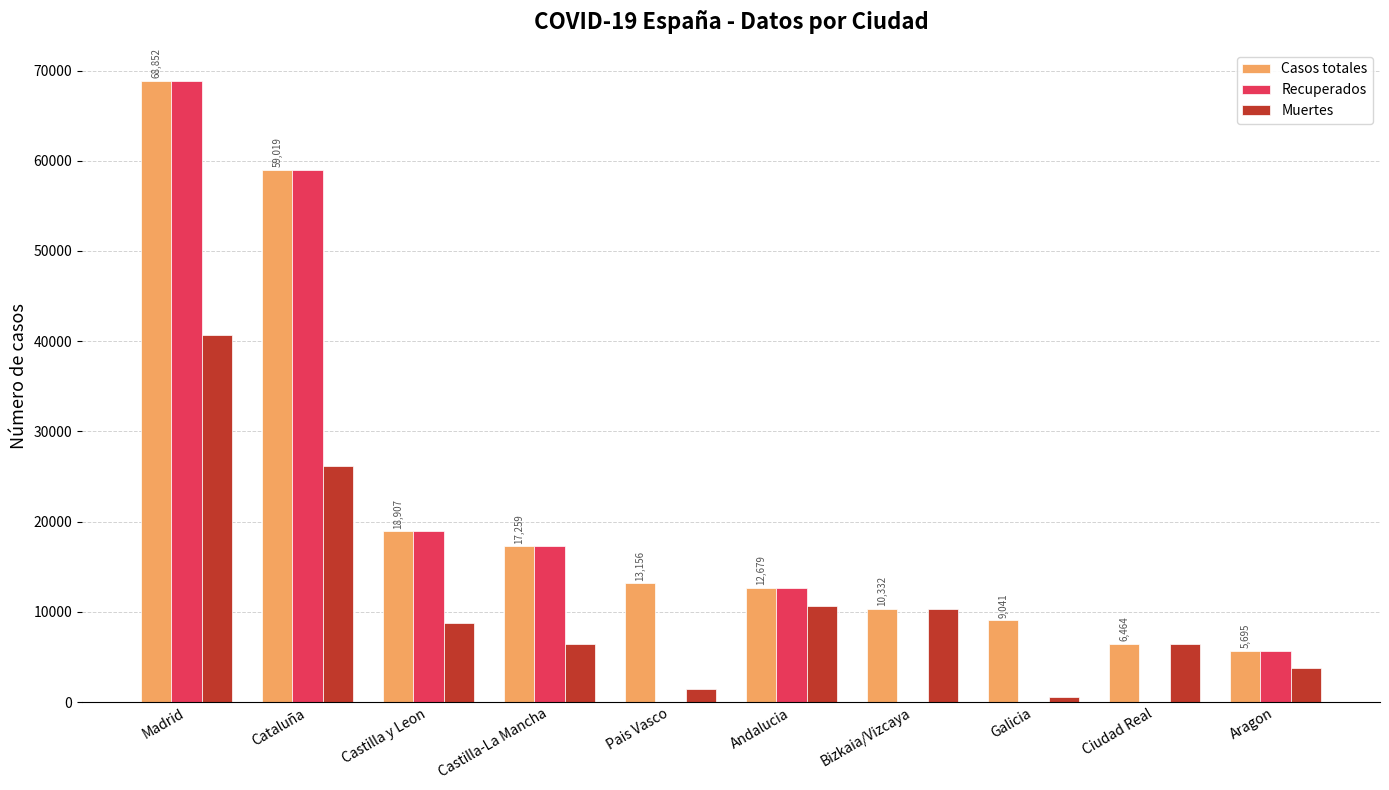

What is the sum of all Muertes values?

115308